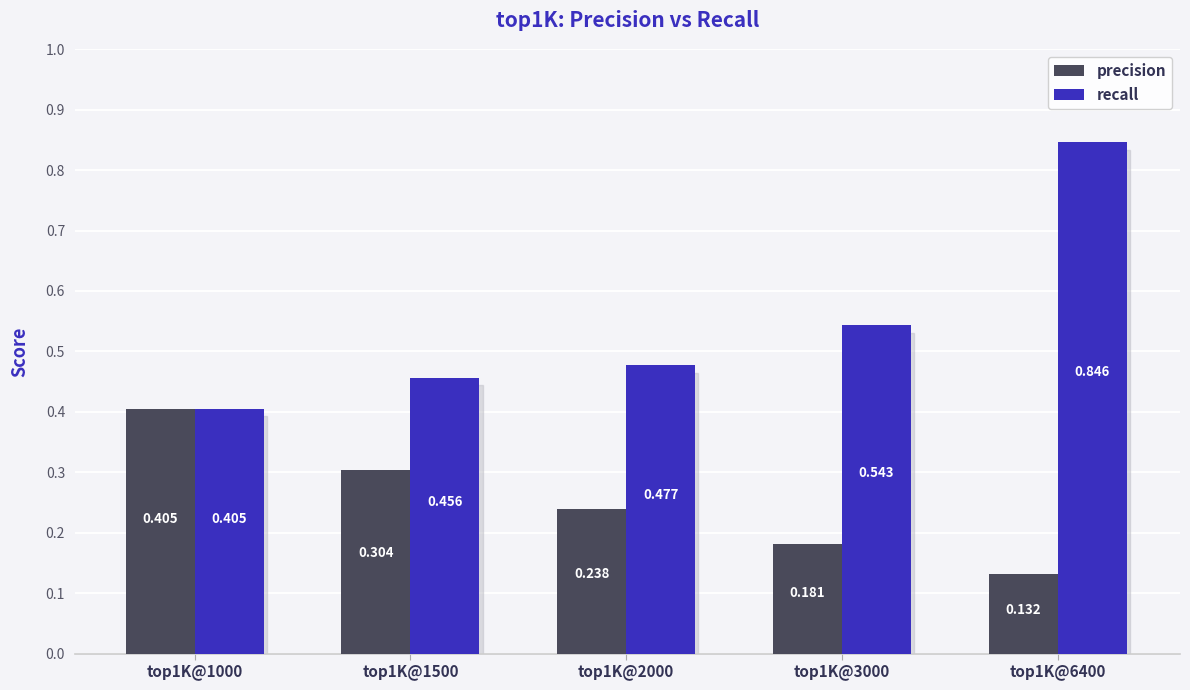

What are all the series names shown in the legend?

precision, recall